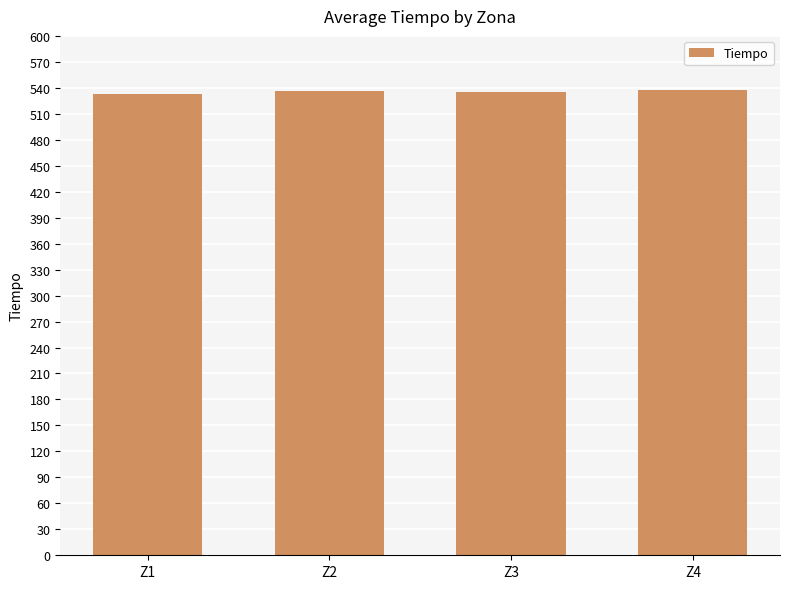

What is the greatest value displayed?

538.0